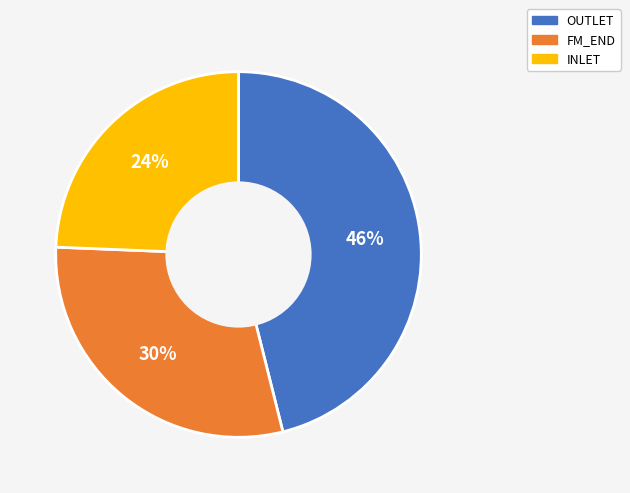

Which slice is the smallest?

INLET